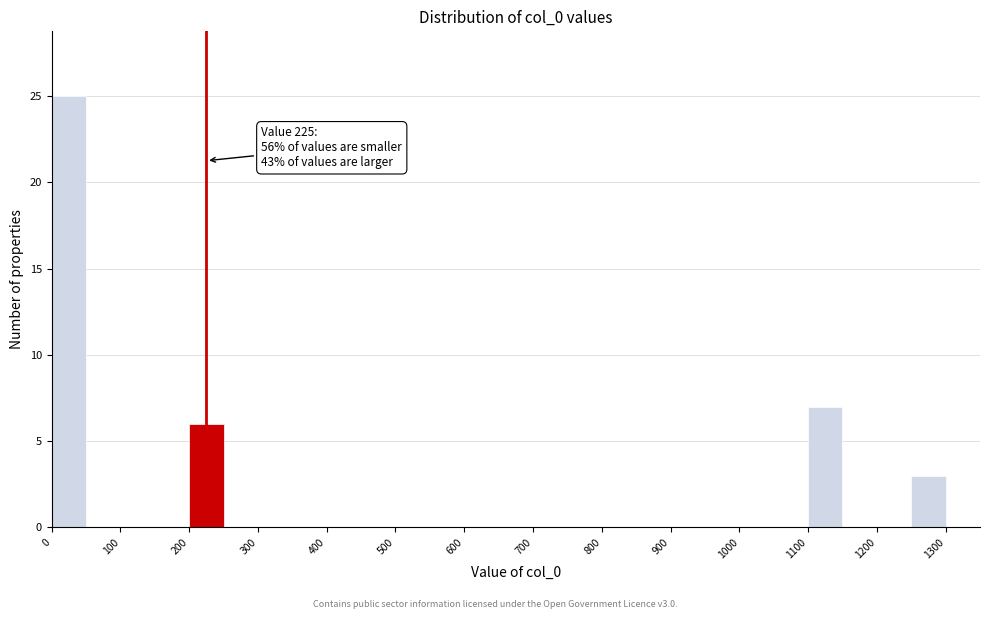

Over which range of the x-axis is the bar tallest?

0 to 50